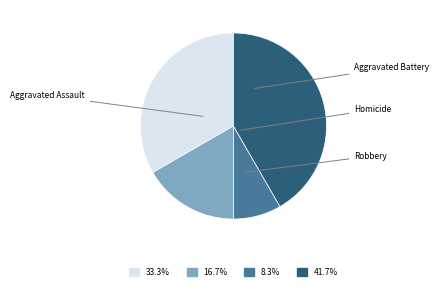

Does Aggravated Assault represent more than half of the total?

No